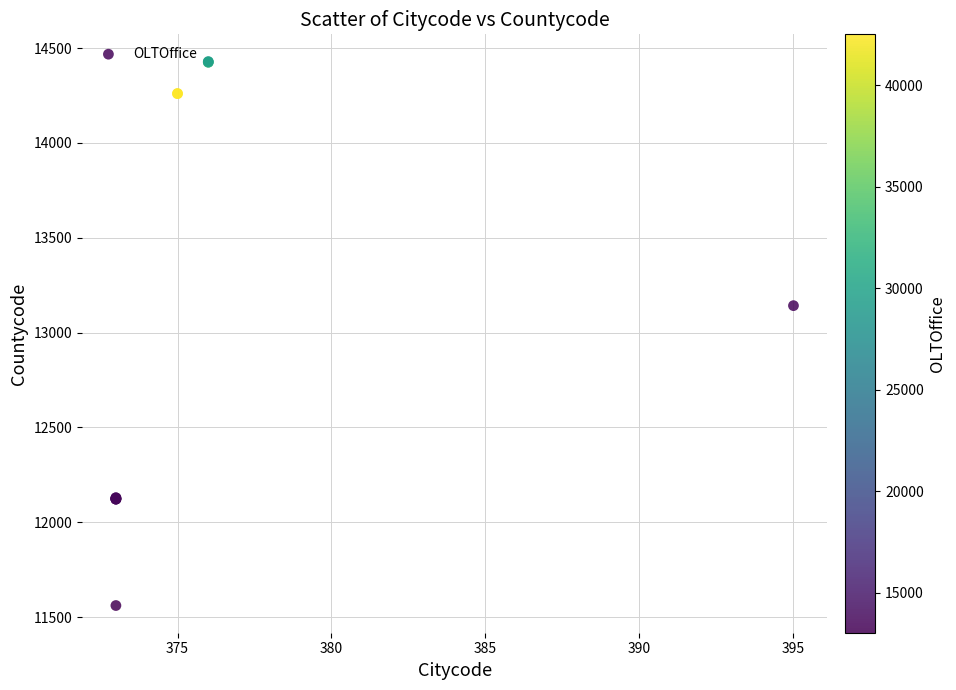

What Y value in the scatter plot is closest to 12995?

13142